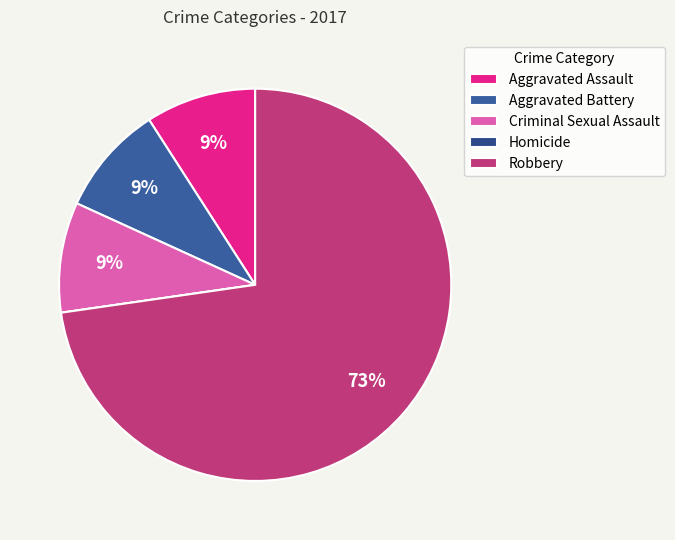

What percentage is the Robbery slice, to the nearest percent?

73%